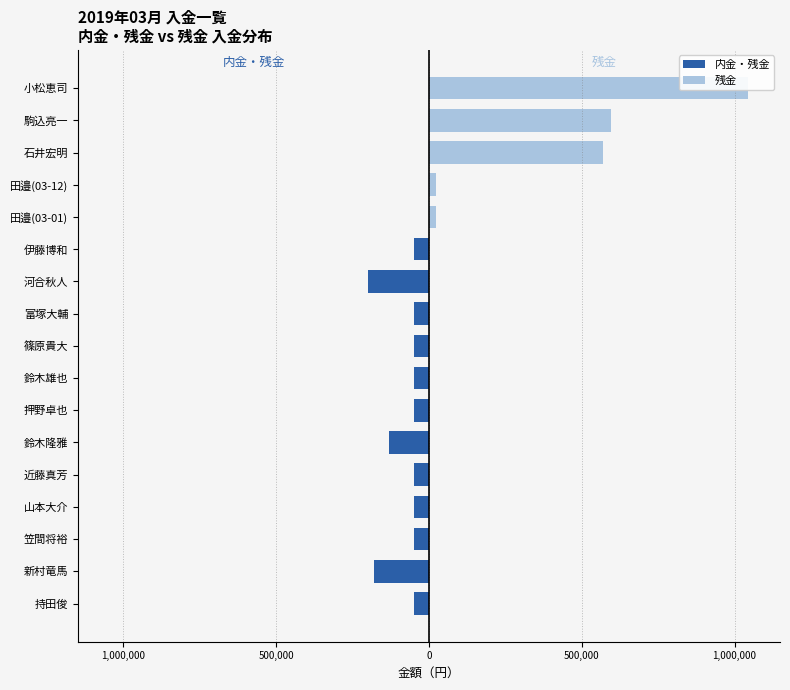

What is the difference between the maximum and second lowest values in the 内金・残金 series?

180000